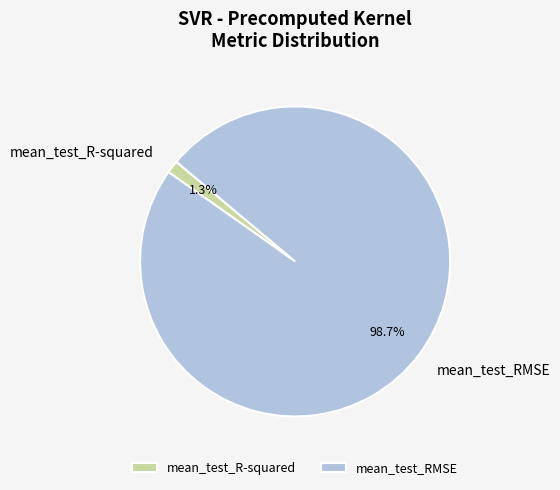

True or false: mean_test_RMSE accounts for 99% of the total.

True